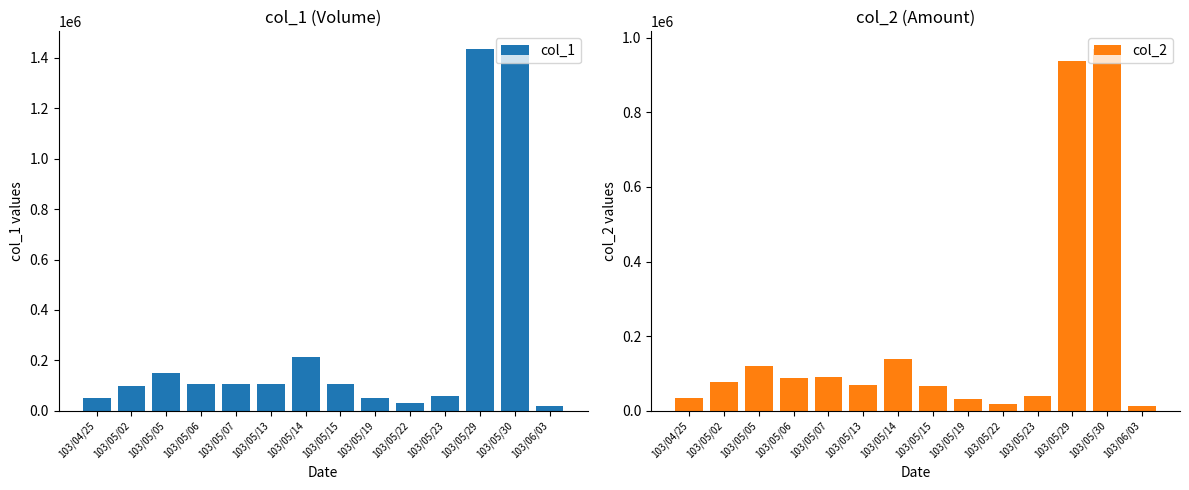

What is the value of the col_2 bar at the 11th from the left?

39600